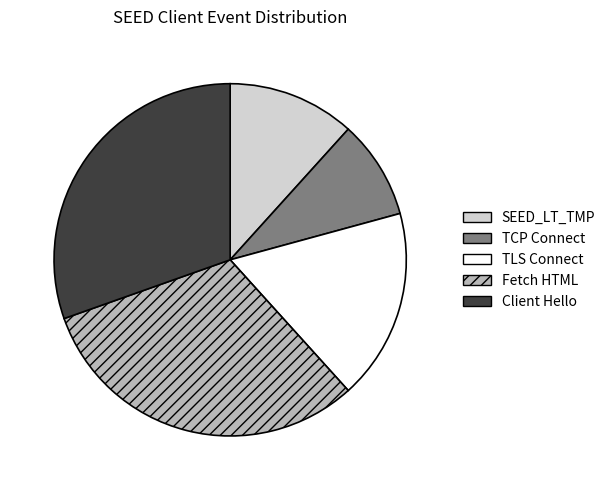

What is the smallest slice in the pie chart?

TCP Connect